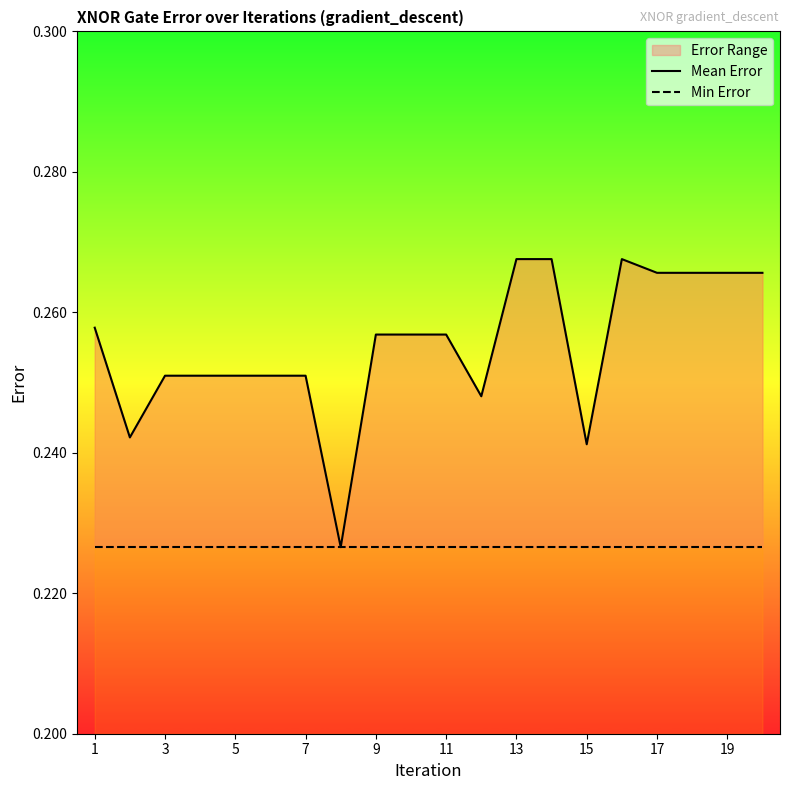

Which category has the highest value in the Min Error series?

1